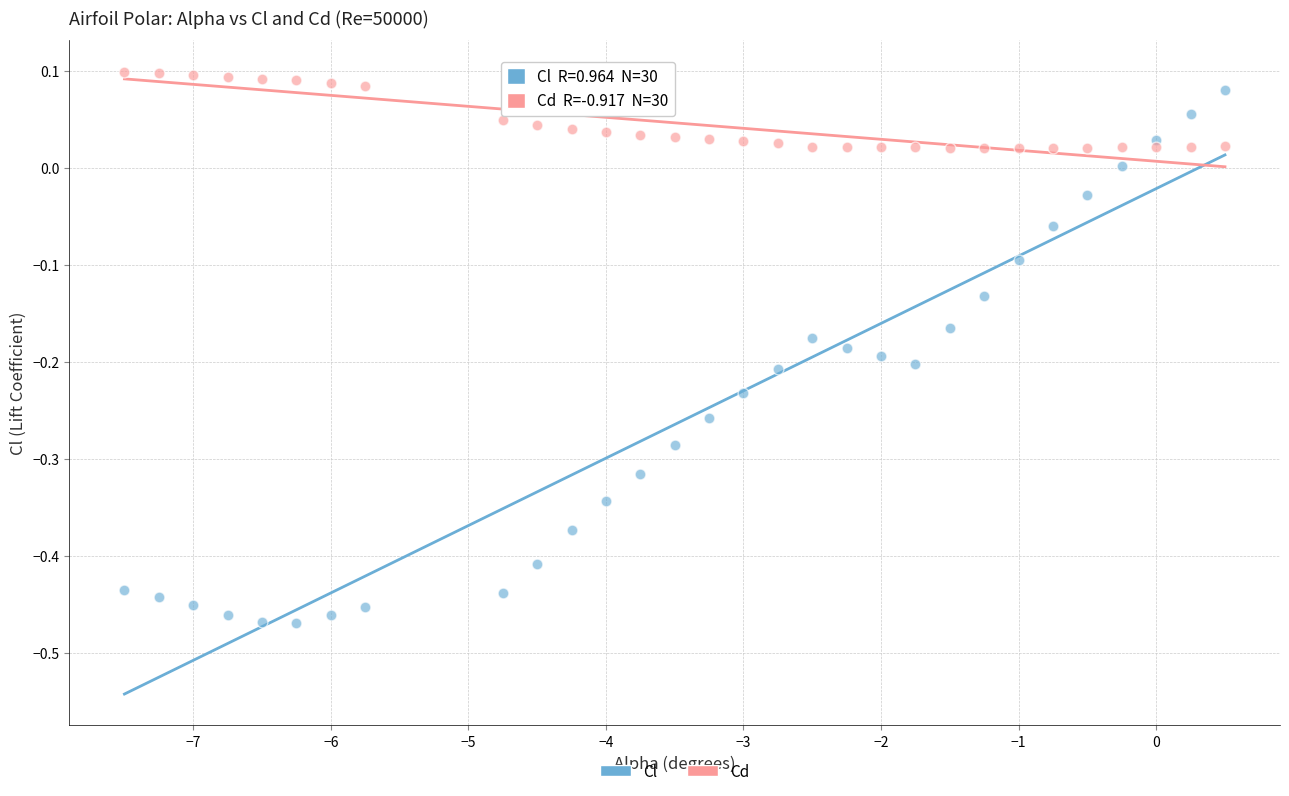

Across all data points, what is the range of Y values (max minus min)?

0.6